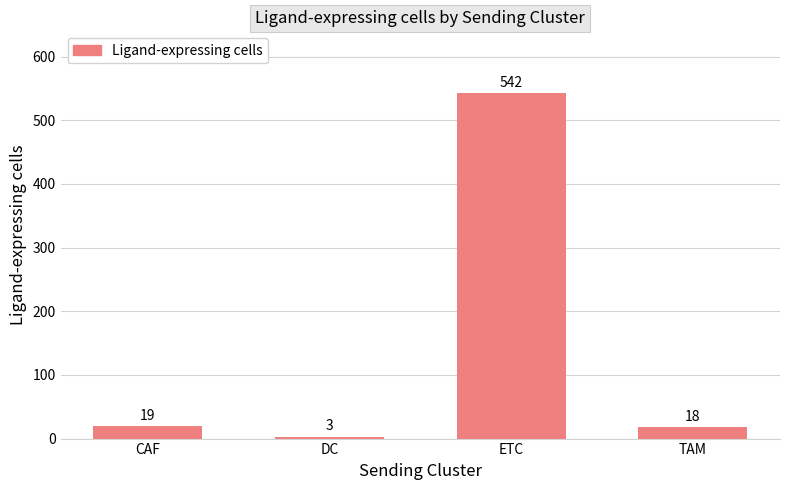

How many distinct data groups are displayed?

1